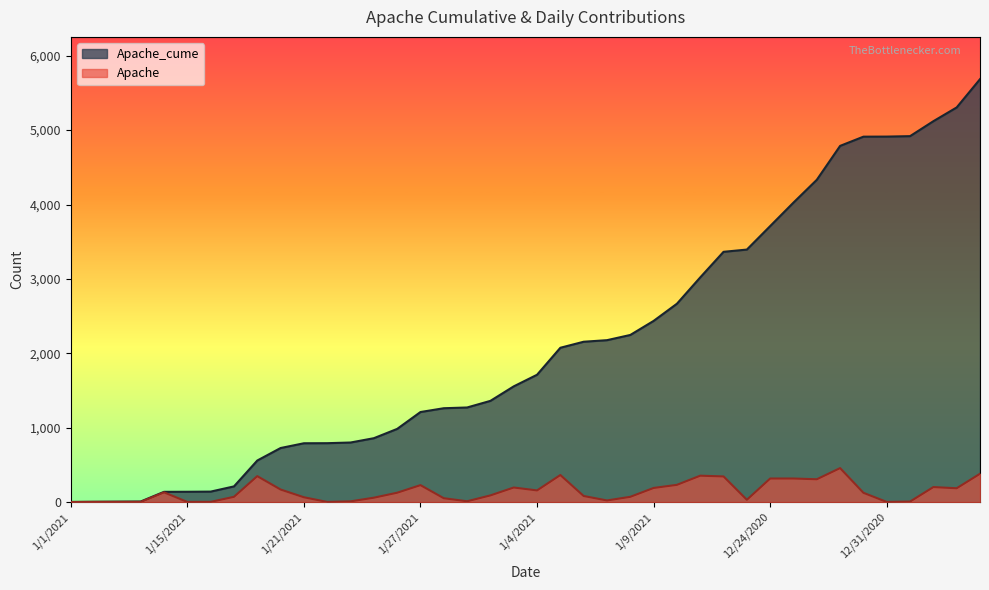

True or false: Apache has more than 0 points higher than both neighbors.

True